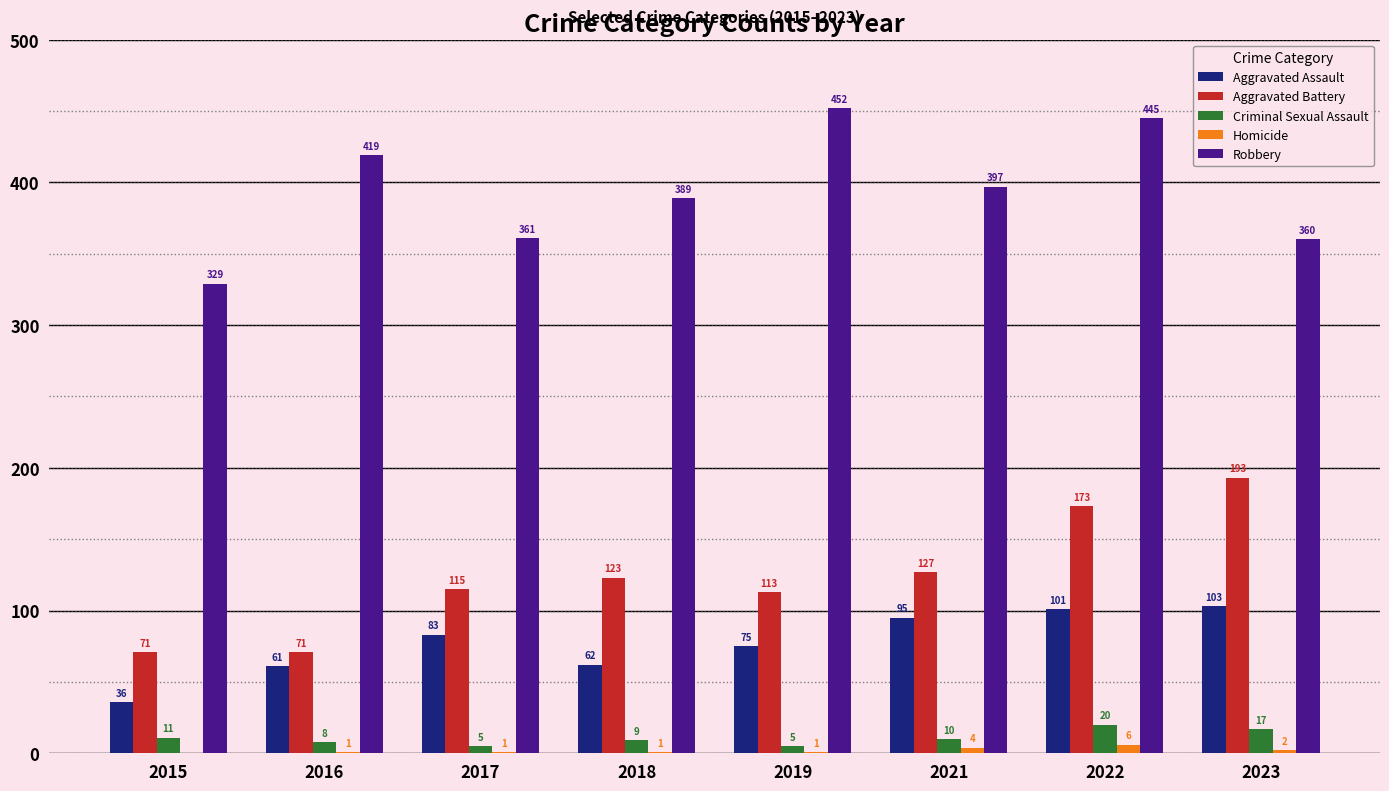

Which series changed the most between 2022 and 2023?

Robbery